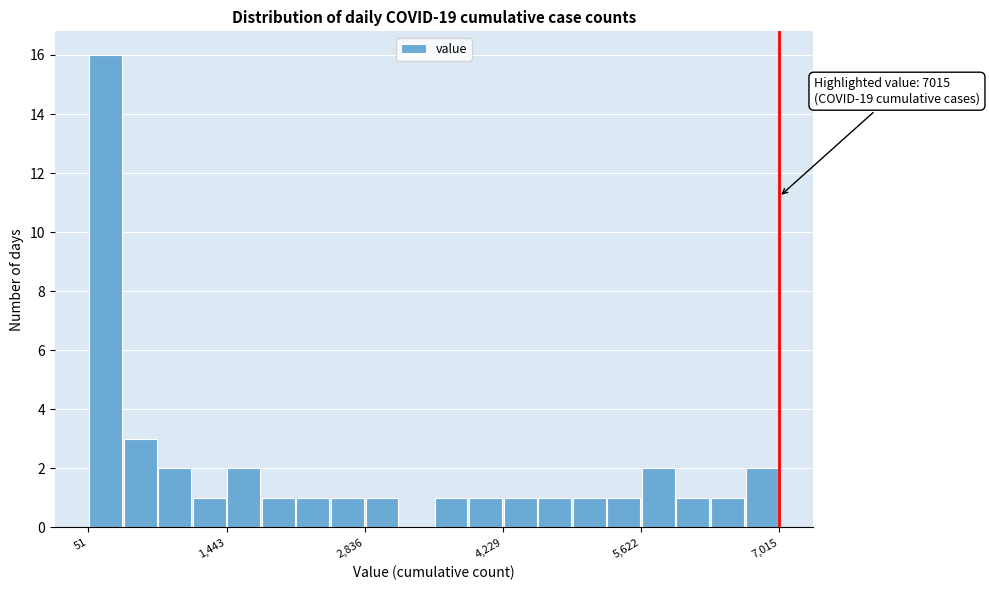

Around what value on the x-axis is the tallest bar? Give the approximate position of its centre, as read against the axis.

200